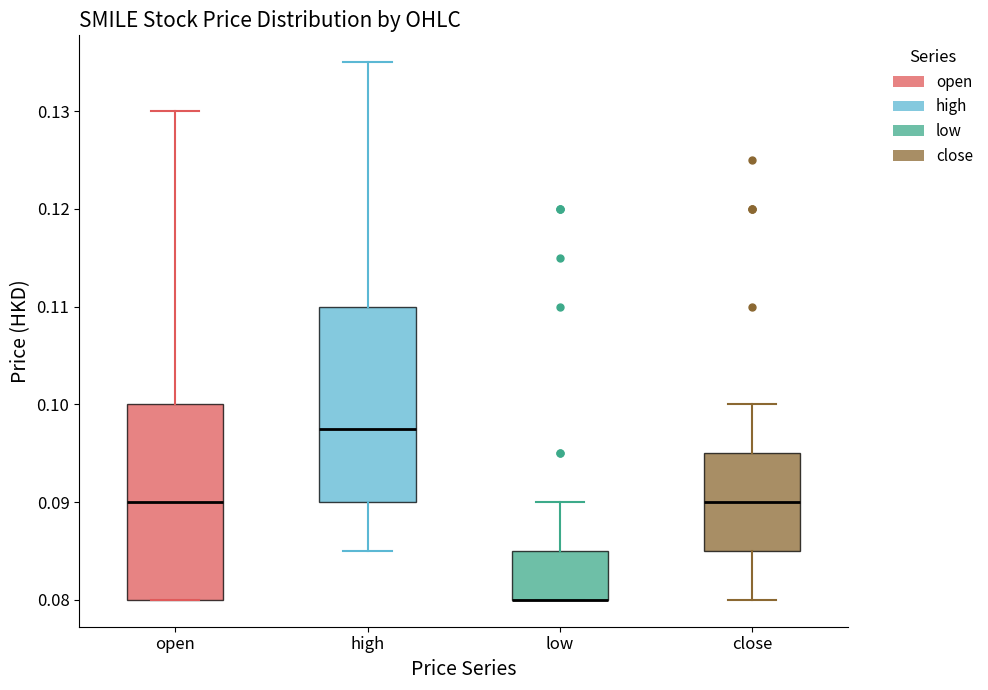

Reading left to right, read every box against the y-axis: the position of its median line, the range the box covers, and the ends of its whiskers. The values are not printed on the chart, so give them approximately, as read against the axis.

open: median 0.090, box 0.080 to 0.100, whiskers 0.080 to 0.130
high: median 0.098, box 0.090 to 0.110, whiskers 0.085 to 0.135
low: median 0.080 (drawn on the box's lower edge), box 0.080 to 0.085, whiskers 0.080 to 0.090
close: median 0.090, box 0.085 to 0.095, whiskers 0.080 to 0.100